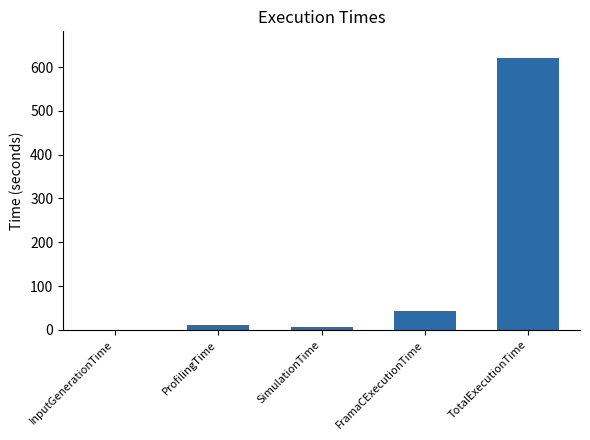

How many categories are shown in the chart?

5